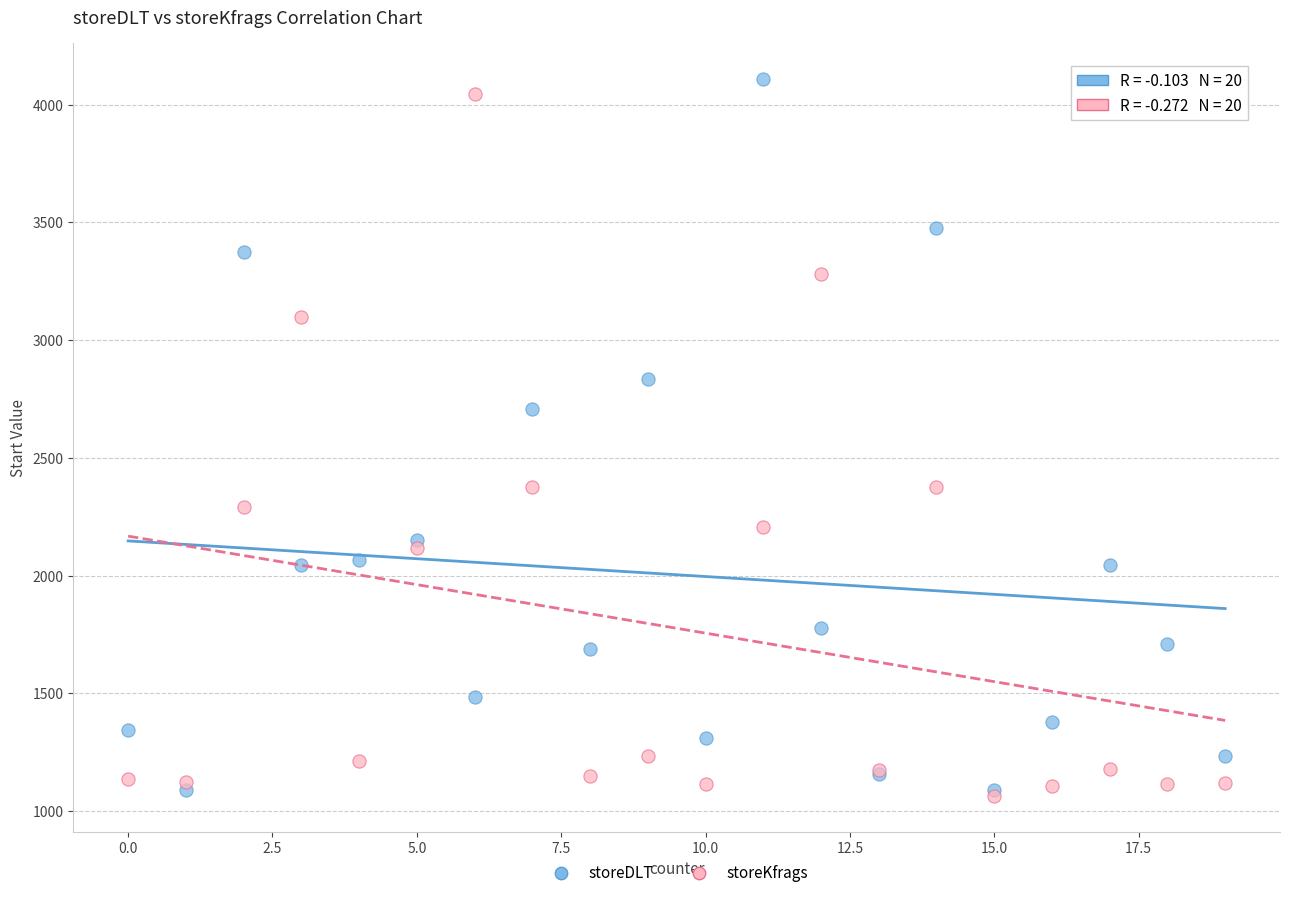

In the storeDLT series, what Y value is closest to 2599?

2705